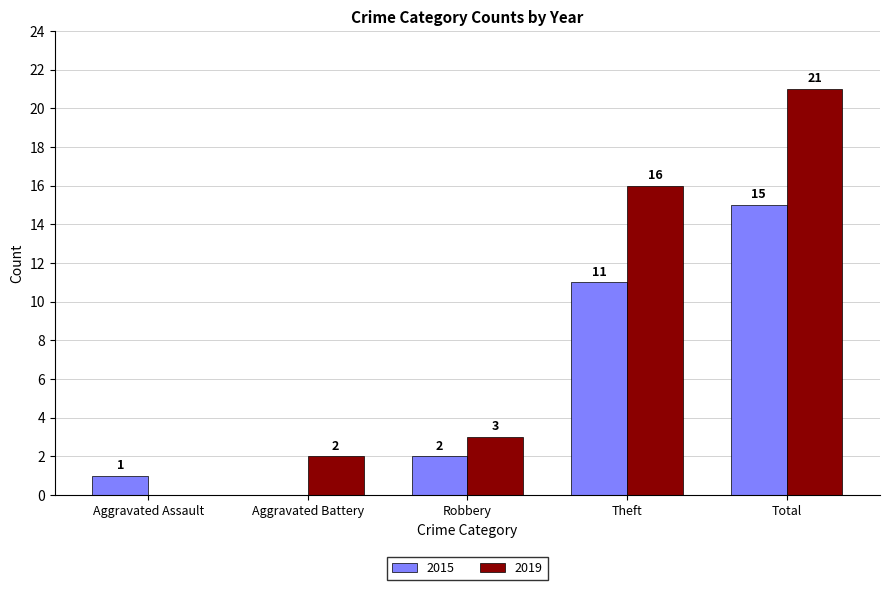

What is the sum of all 2015 values?

29